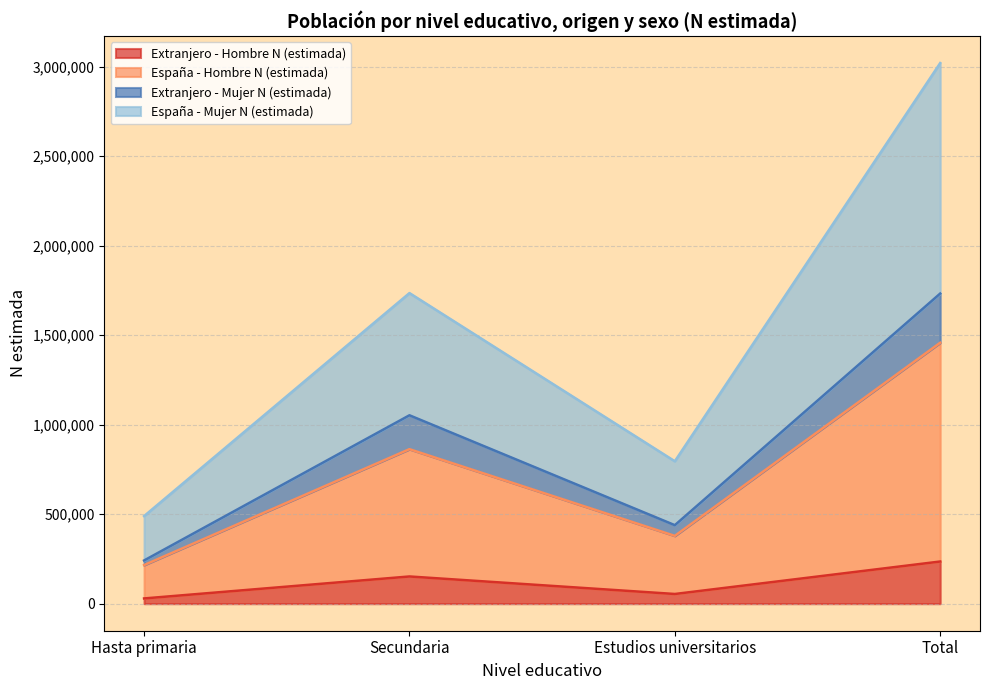

What is the highest value of the Extranjero - Hombre N (estimada) series?

235692